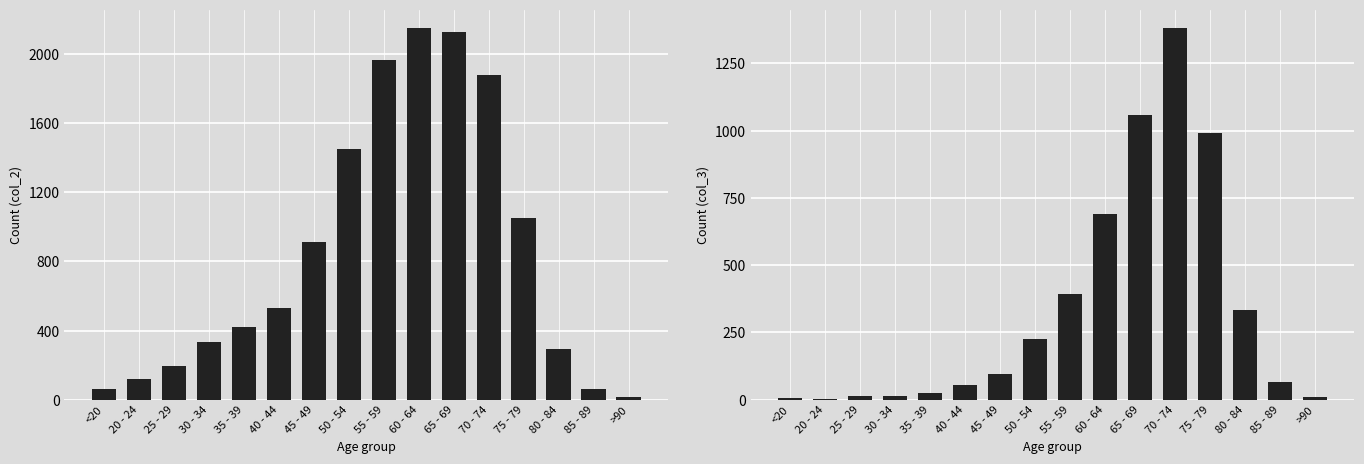

What is the label of the 2nd bar from the left?

20 - 24